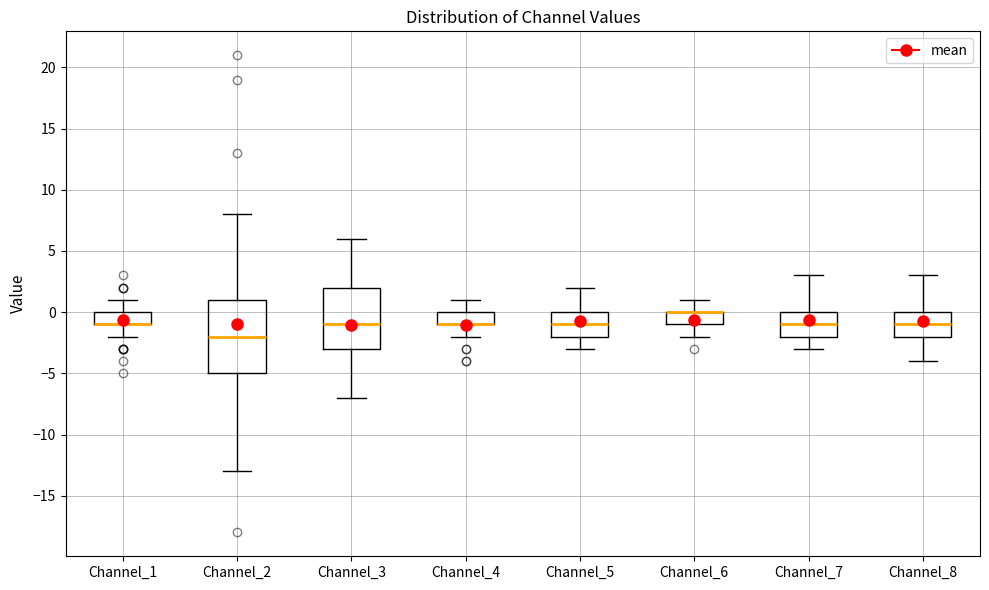

Comparing the boxes themselves (not the whiskers), which one is the tallest?

Channel_2